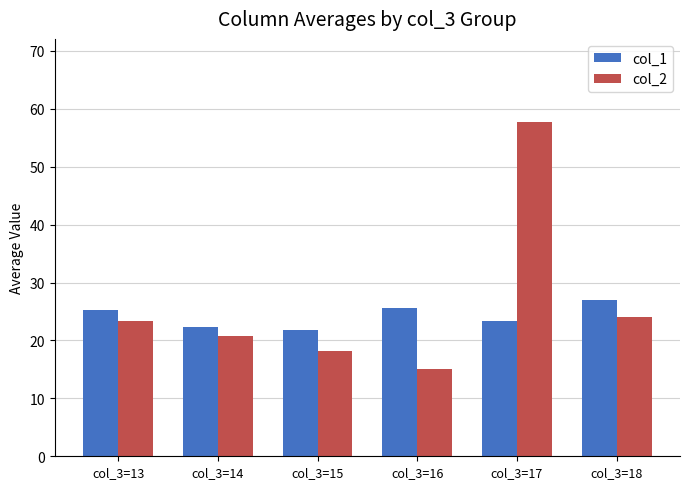

Rank the series by their average value, from highest to lowest.

col_2, col_1